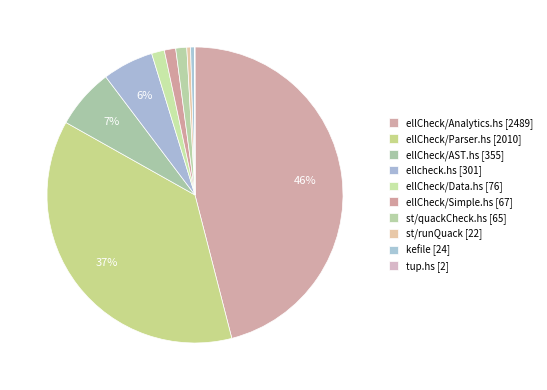

Rank the categories by value from lowest to highest.

tup.hs, st/runQuack, kefile, st/quackCheck.hs, ellCheck/Simple.hs, ellCheck/Data.hs, ellcheck.hs, ellCheck/AST.hs, ellCheck/Parser.hs, ellCheck/Analytics.hs